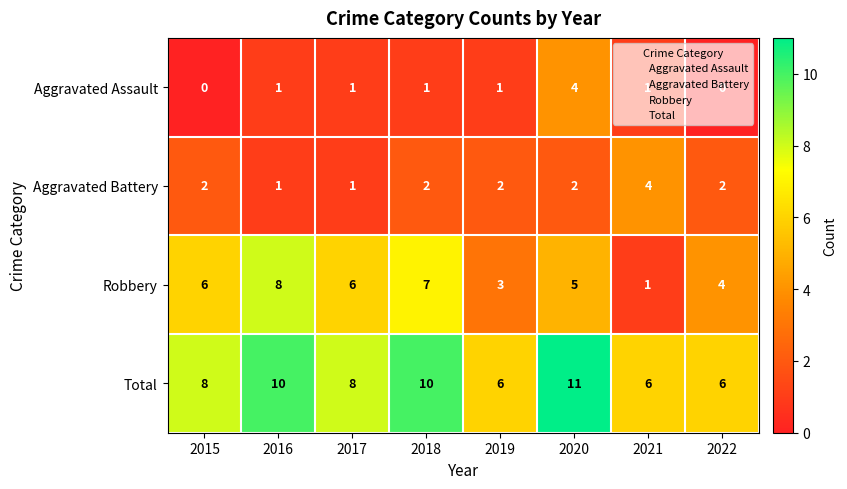

Count the number of data series in this chart.

4